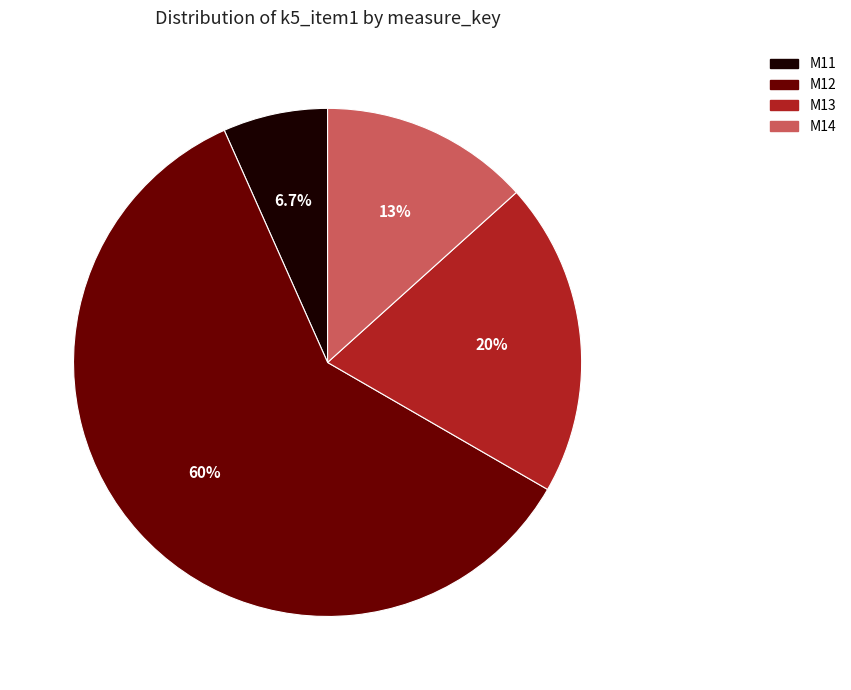

True or false: M14 accounts for 13% of the total.

True